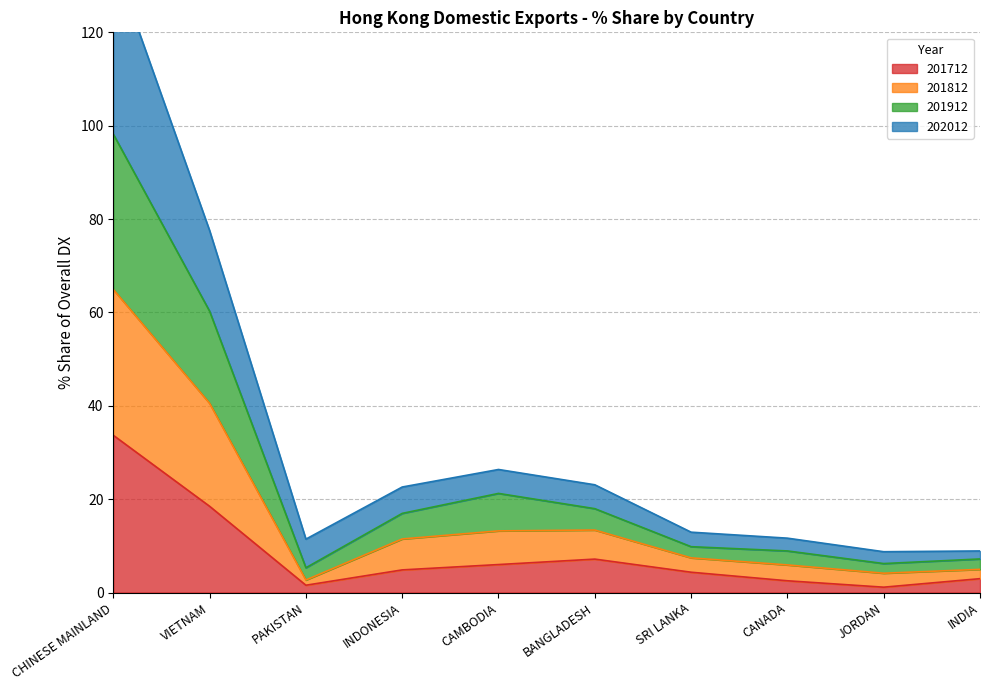

What position from the left is INDIA?

10